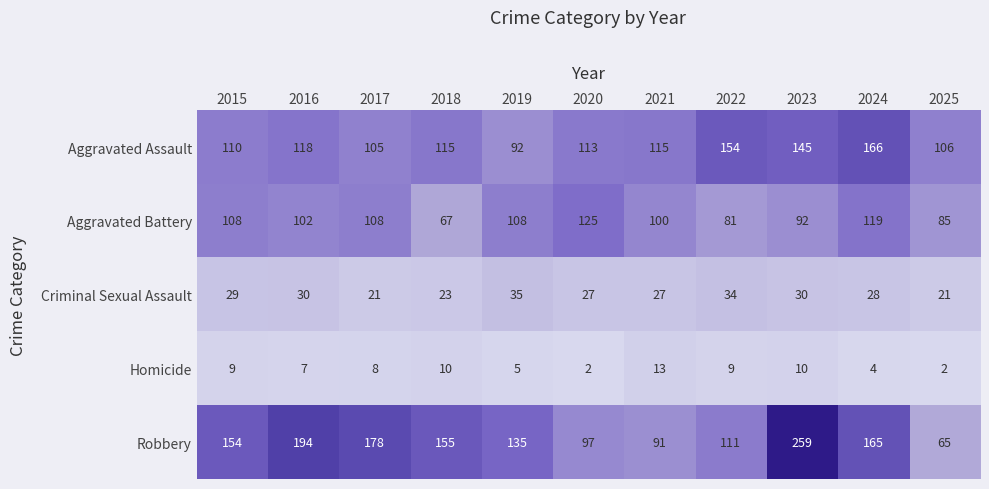

Rank the series at 2018 from highest to lowest value.

Robbery, Aggravated Assault, Aggravated Battery, Criminal Sexual Assault, Homicide